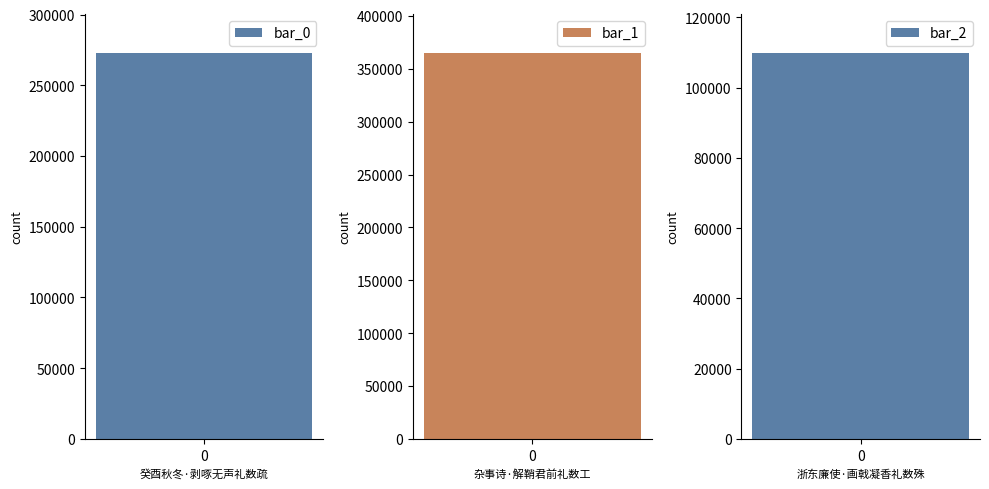

Where is the data nearest to the value 237724?

癸酉秋冬·剥啄无声礼数疏